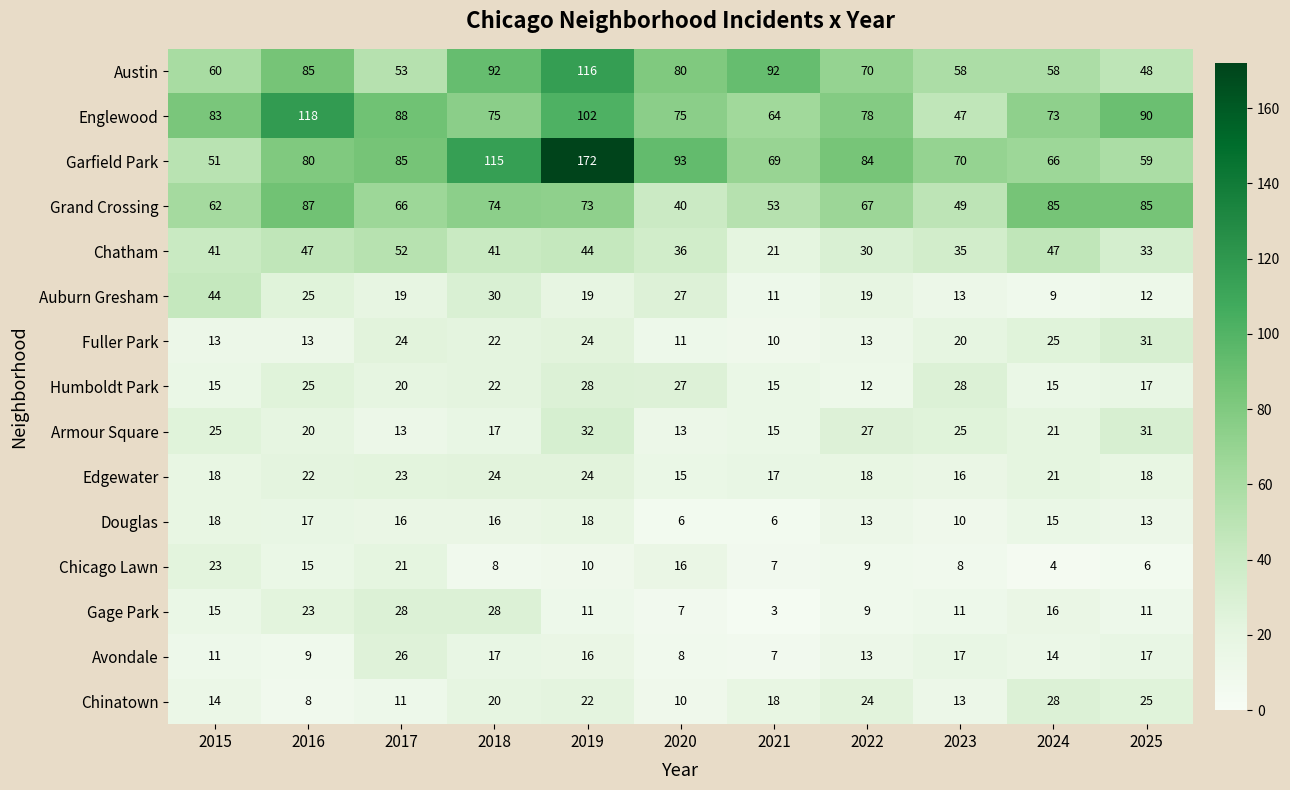

What is the difference between the highest and lowest values at 2022?

75